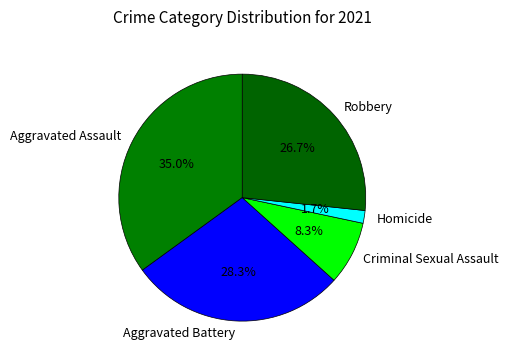

To the nearest percent, what percentage of the pie is Criminal Sexual Assault?

8%